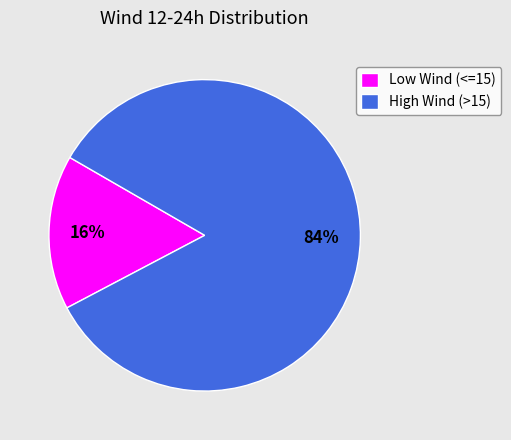

To the nearest percent, what is the difference between the largest and smallest slice percentages?

68%